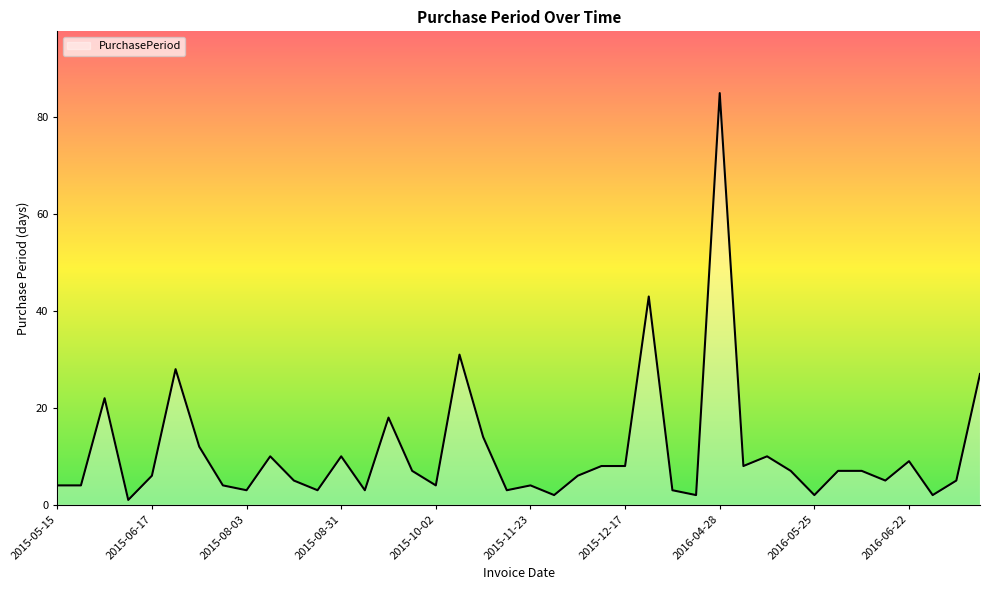

What is the greatest value displayed?

85